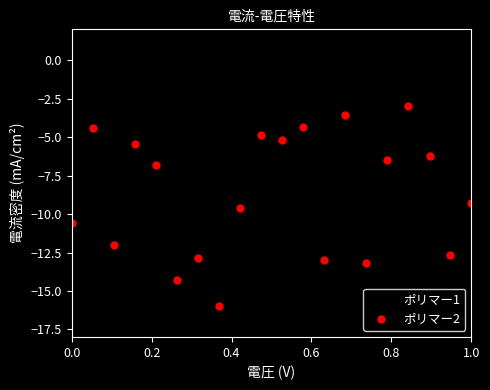

Rank the series by their maximum value, from highest to lowest.

ポリマー1, ポリマー2